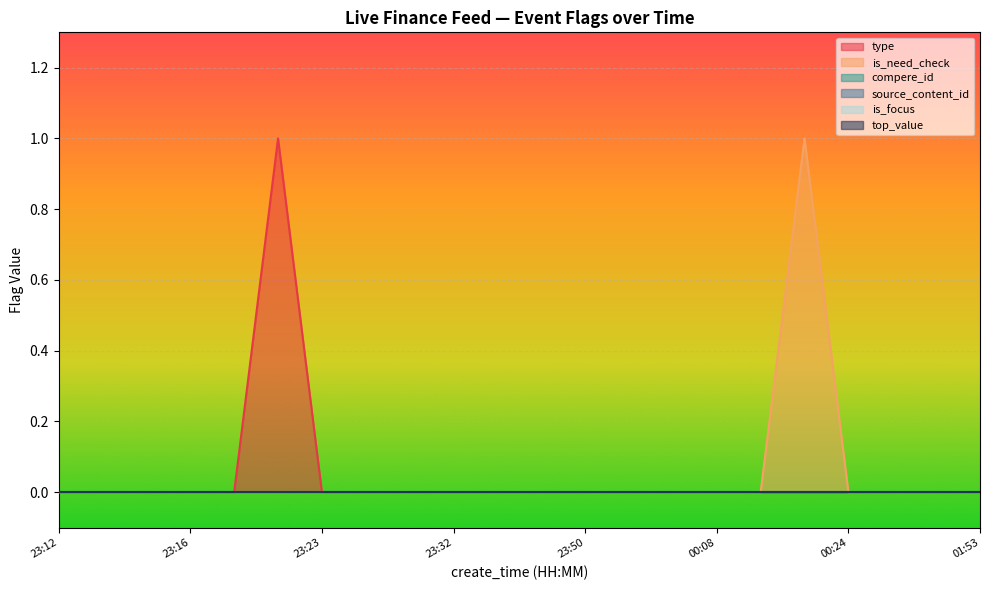

Which label corresponds to the largest value in the chart?

23:23